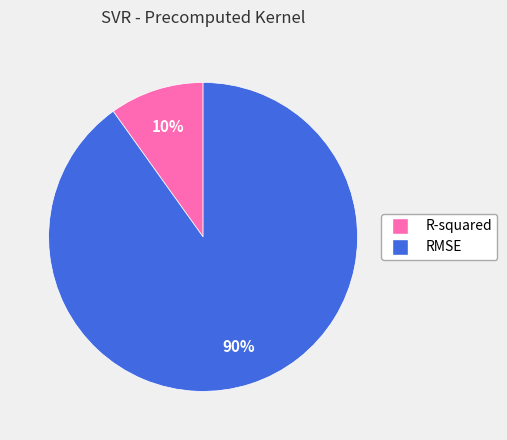

To the nearest percent, what is the difference between the R-squared and RMSE slice percentages?

80%